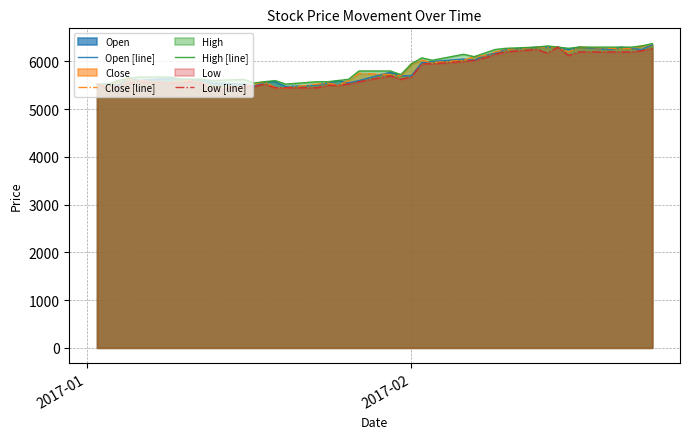

What is the greatest value displayed?

6375